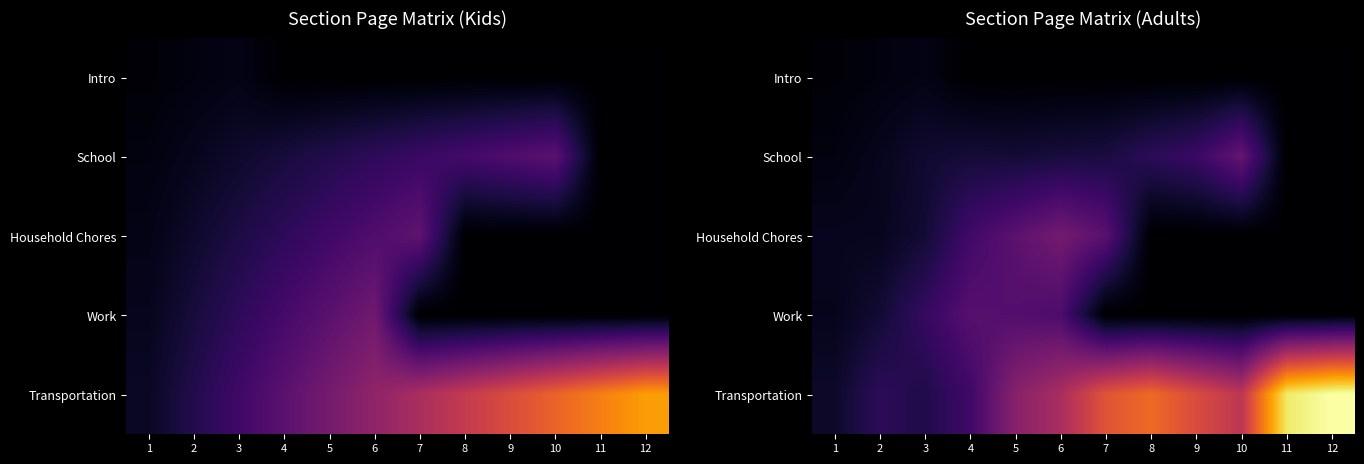

At which category does the chart reach its peak across all series?

12